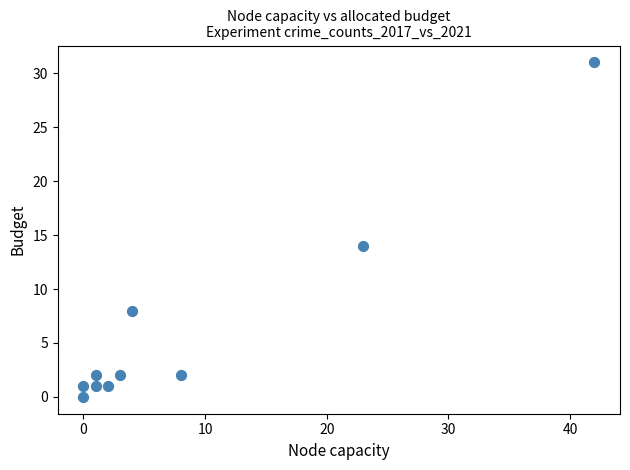

What is the average X value?

8